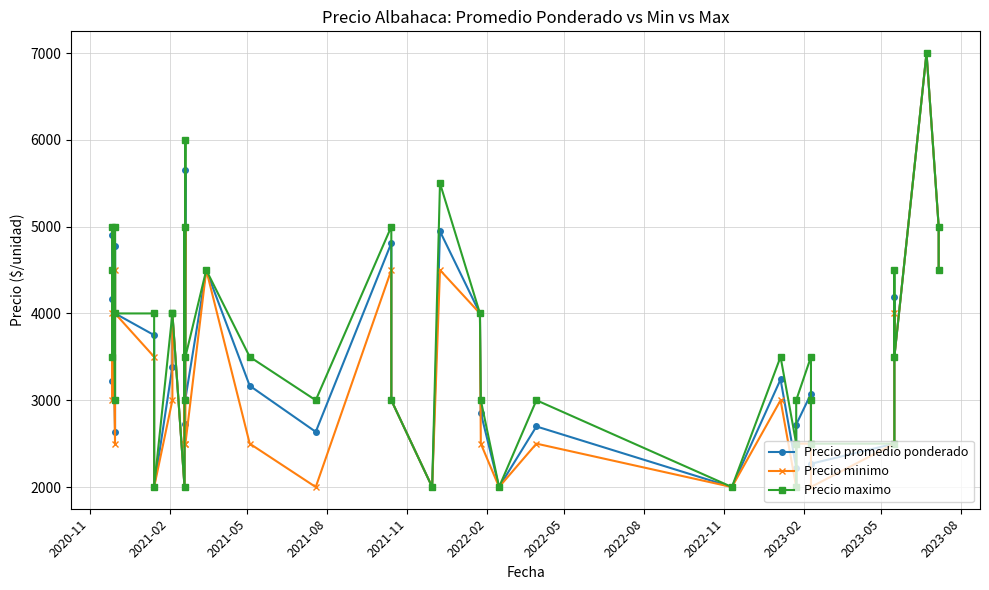

List the series in order of their peak value, highest first.

Precio promedio ponderado, Precio minimo, Precio maximo